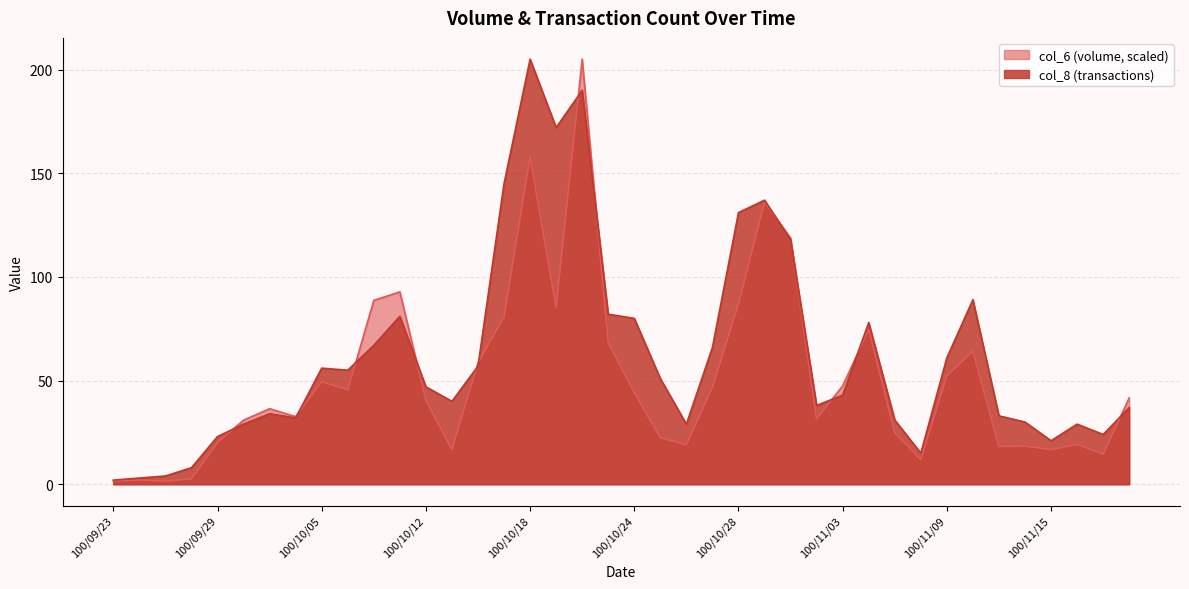

Reading right to left, transcribe all the data shown in this chart.

col_6: 41.7	14.5	19.2	16.7	18.4	18.2	64.2	52.3	11.8	24.9	74.5	47.5	31.6	118.8	136.0	86.8	46.7	19.1	22.4	44.3	68.3	205.0	85.2	157.9	80.6	58.6	16.7	40.5	92.8	88.6	45.5	49.5	32.6	36.5	30.9	20.1	2.6	1.5	2.0	1.4
col_8: 37.0	24.0	29.0	21.0	30.0	33.0	89.0	61.0	15.0	31.0	78.0	43.0	38.0	118.0	137.0	131.0	66.0	29.0	51.0	80.0	82.0	190.0	172.0	205.0	145.0	57.0	40.0	47.0	81.0	67.0	55.0	56.0	32.0	34.0	29.0	23.0	8.0	4.0	3.0	2.0